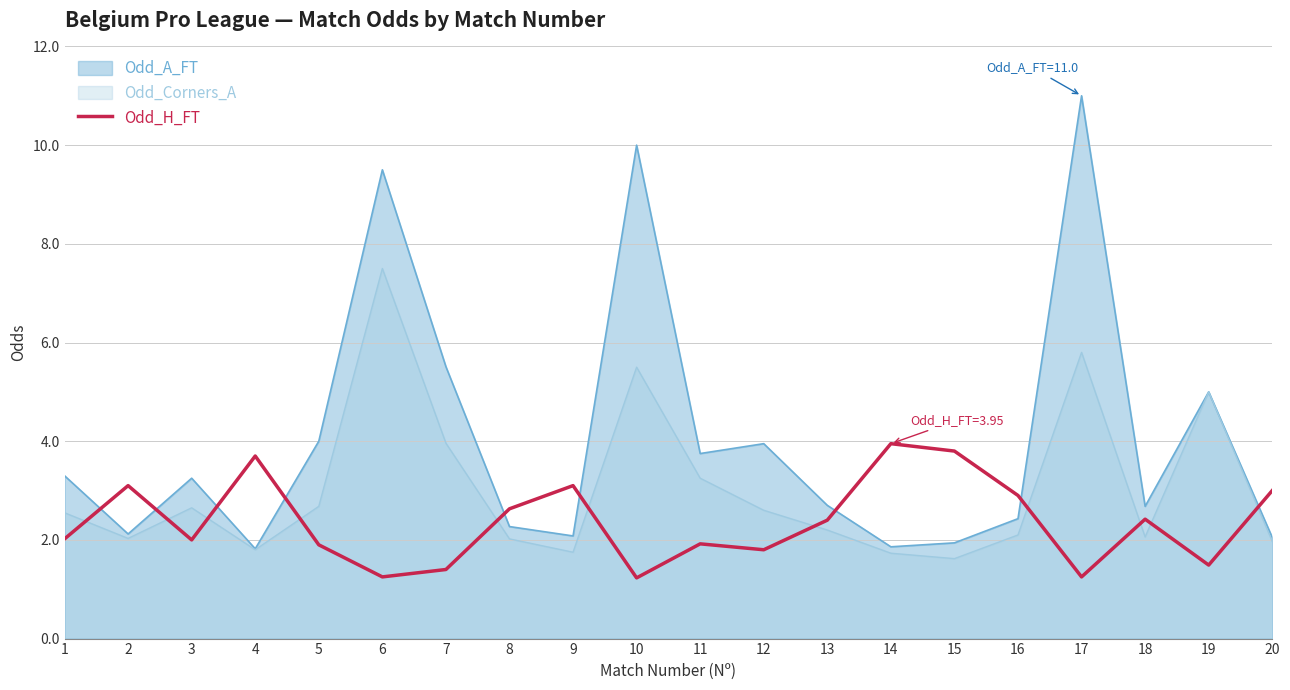

The chart shows a value of 2.4 at 13. True or false?

True